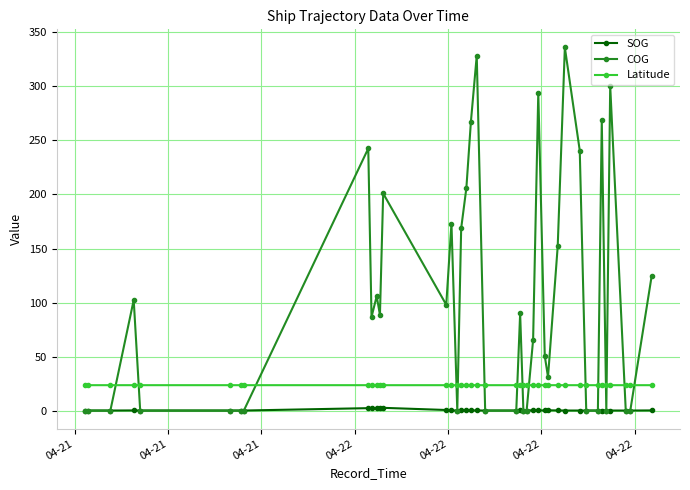

What is the sum of all SOG values?

13.4